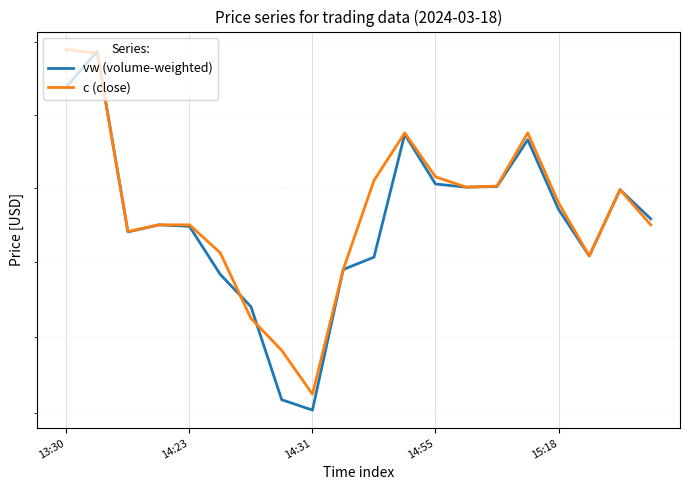

How many series are shown in this chart?

2